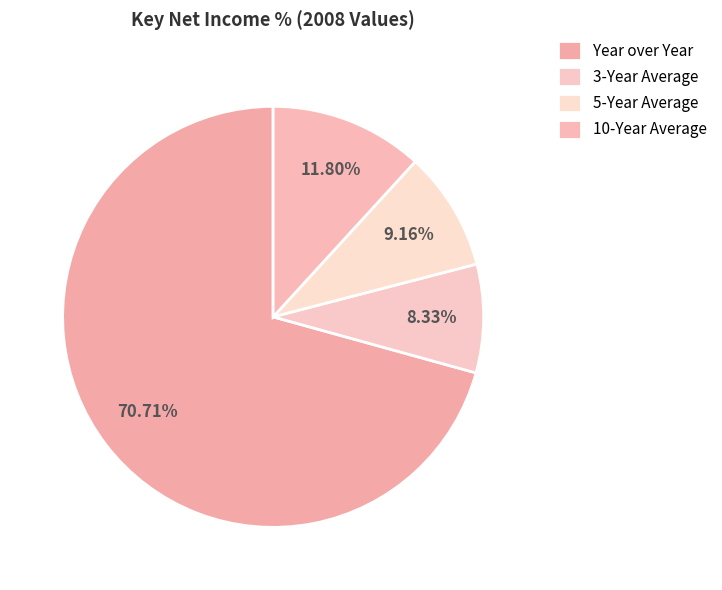

How many segments does this pie chart have?

4